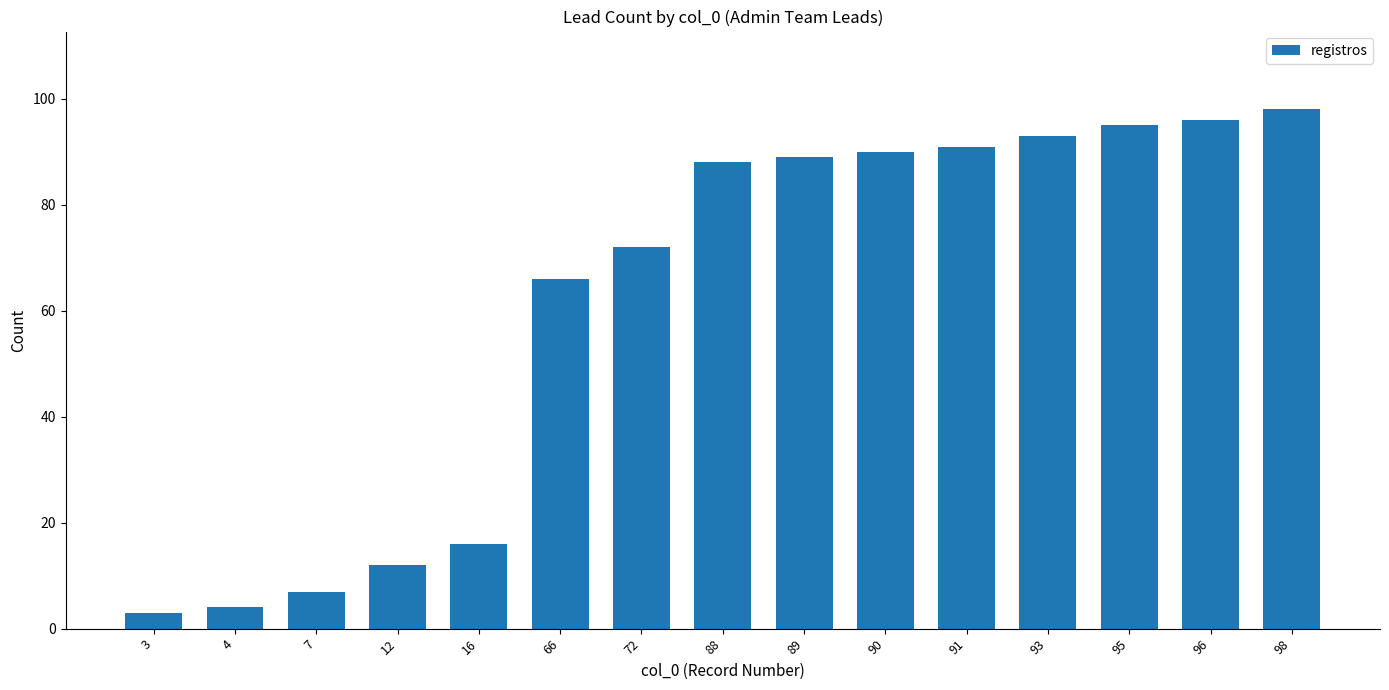

How many series are shown in this chart?

1